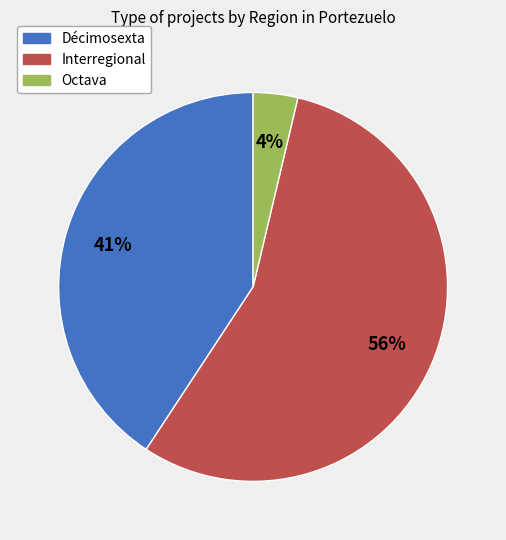

Between Décimosexta and Interregional, which is larger?

Interregional